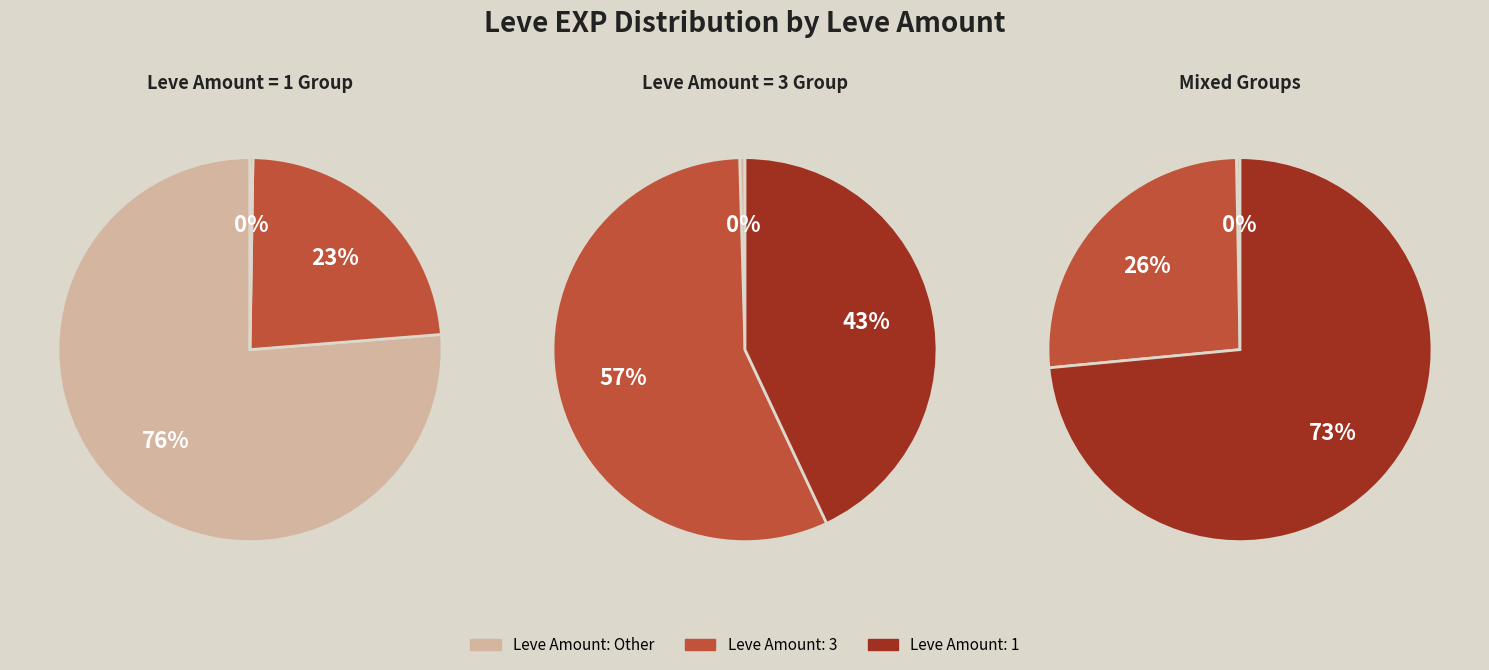

Is 1 the majority of the pie?

No